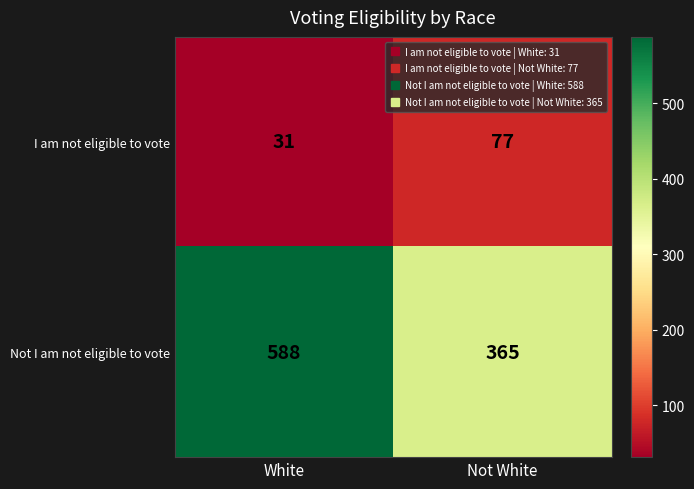

What is the maximum value shown in the chart?

588